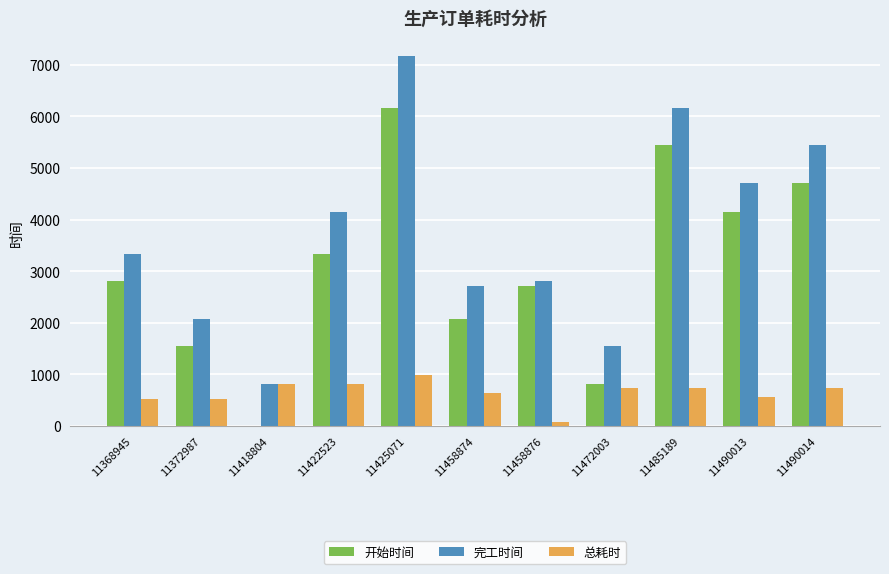

What is the approximate value of 总耗时 at 11422523?

816